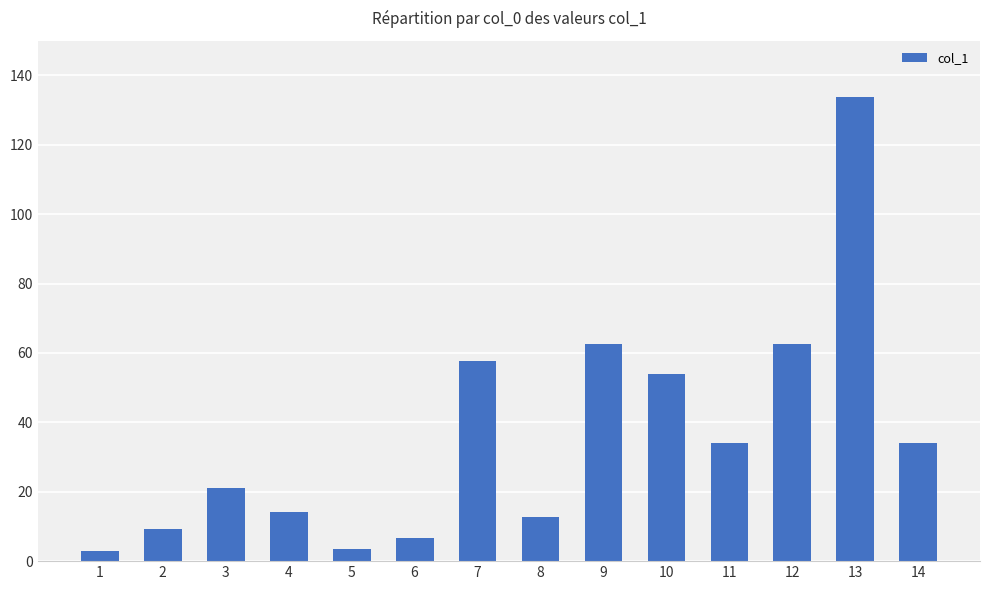

Are the bars horizontal?

No